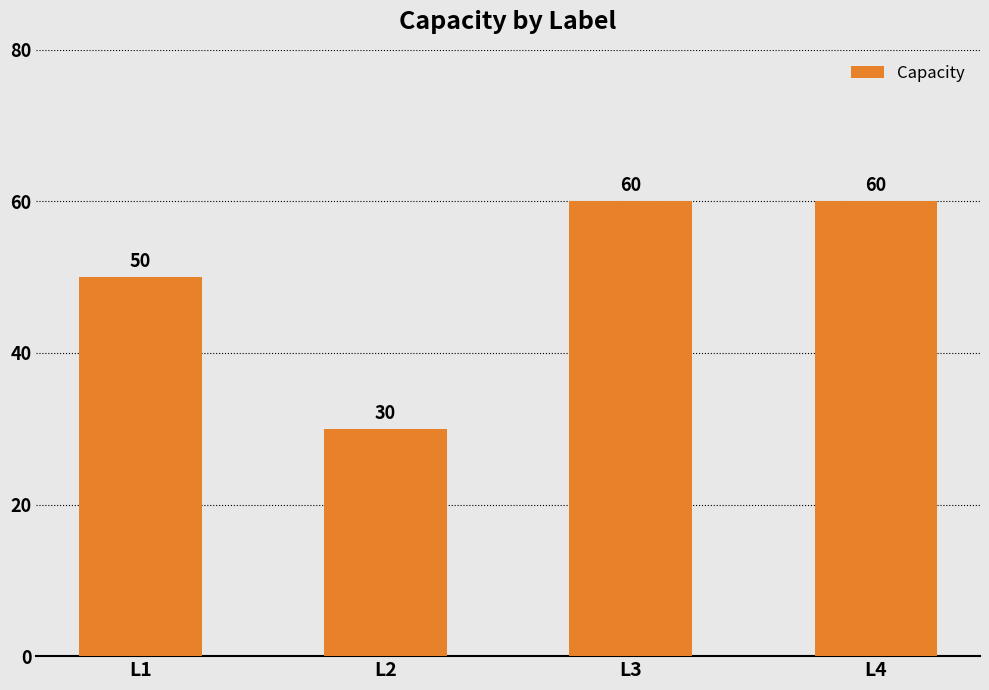

What is the greatest value displayed?

60